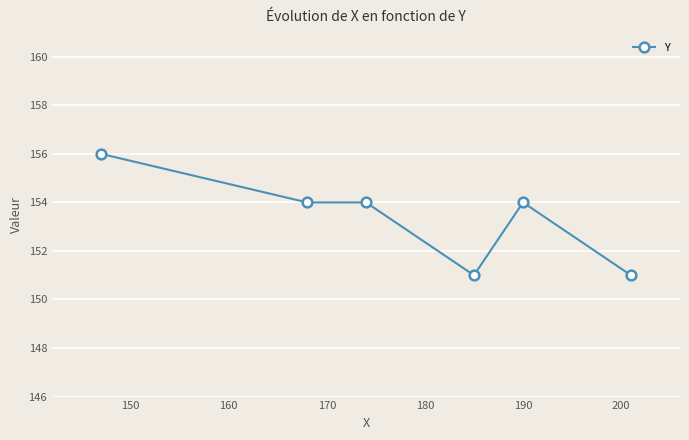

What is the minimum value shown in the chart?

151